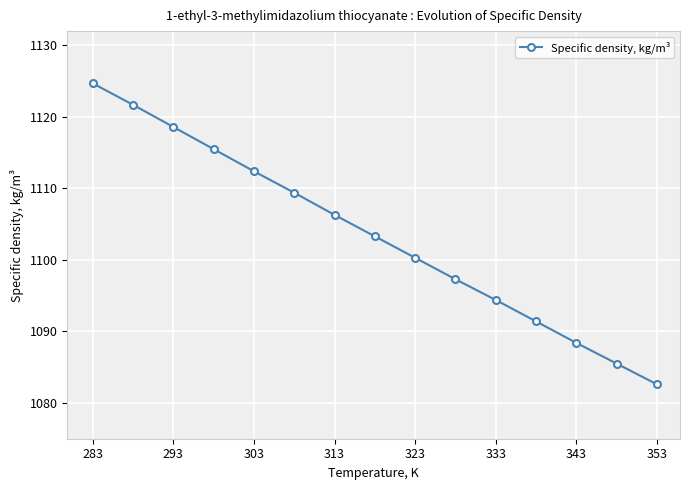

How many data points are less than 1103?

7